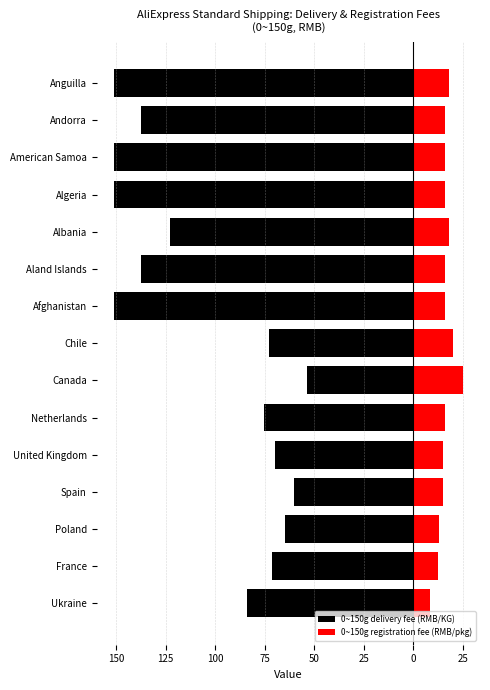

Is it true that 0~150g registration fee (RMB/pkg) equals 6.8 at Afghanistan?

False